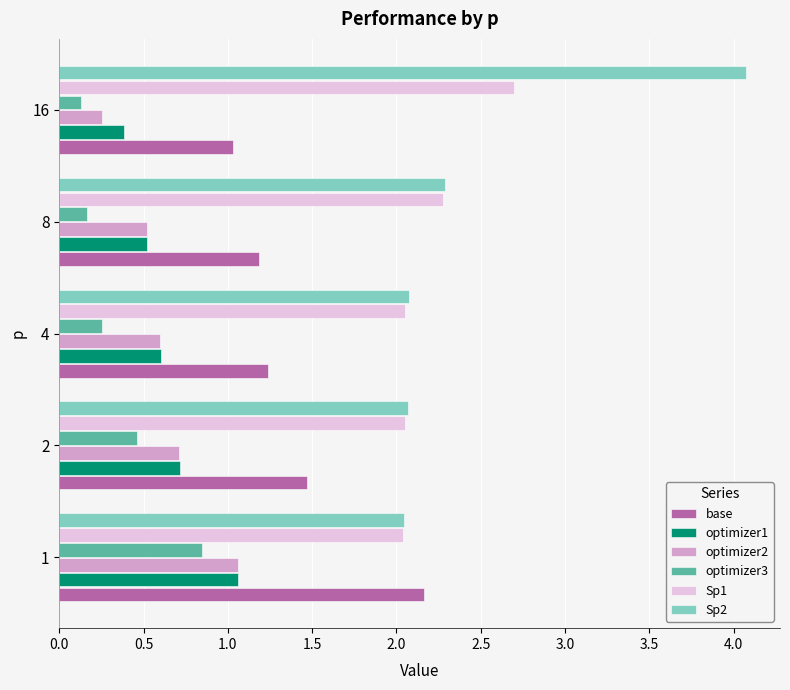

True or false: optimizer2 has a value of 0.9 at 4.

False